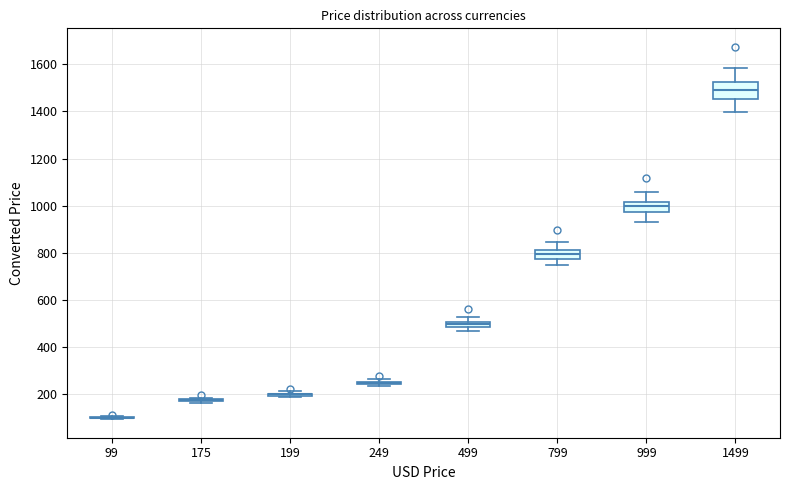

Which box is the tallest, from its lower edge to its upper edge?

1499